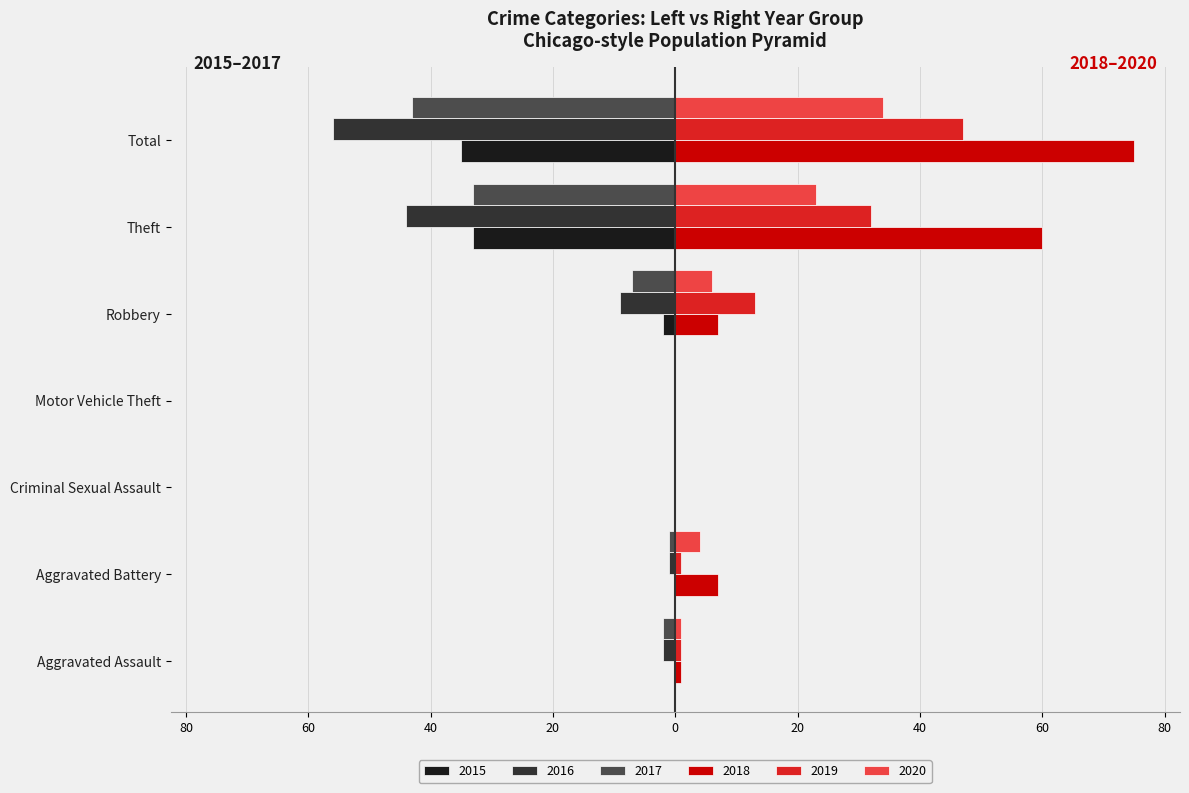

What is the label of the 2nd bar from the left?

Aggravated Battery